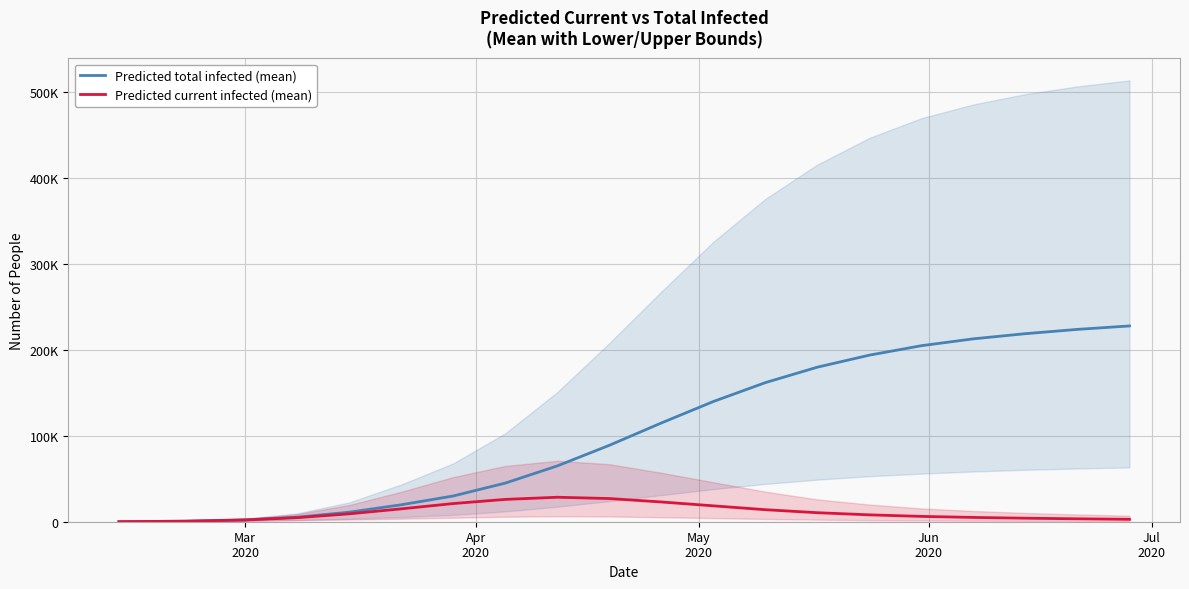

Reading right to left, extract all data points from this chart.

Predicted total infected (mean): 228000	224000	219000	213000	205000	194000	180000	162000	140000	115000	89000	65000	45000	30000	19743	11105	5330	2200	616	54
Predicted current infected (mean): 2800	3400	4100	5000	6200	8000	10500	14000	18500	23000	27000	28500	26000	21167	15000	9193	4714	2039	616	54